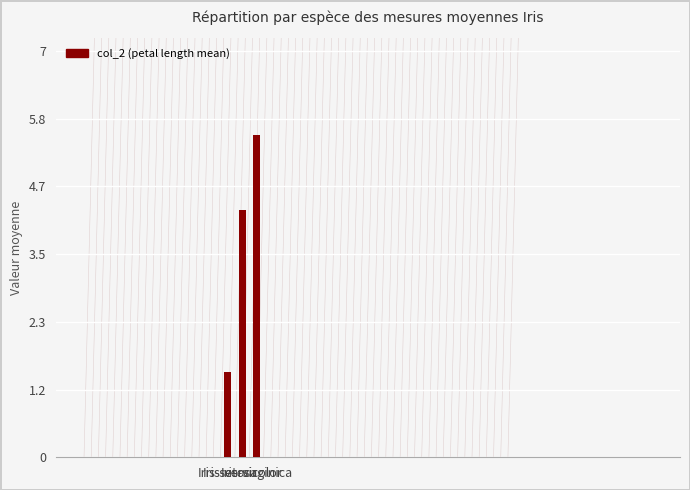

How many values are below 4?

1